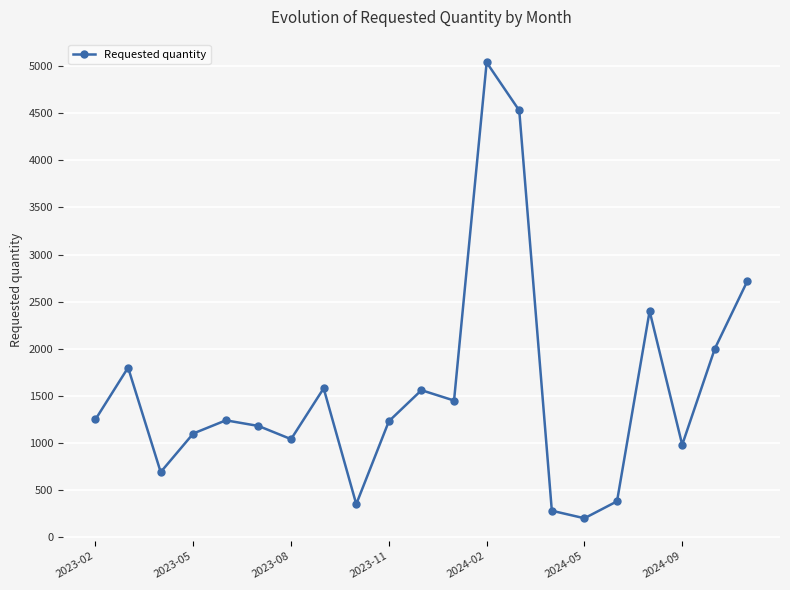

How many points are lower than both their immediate neighbors (excluding endpoints)?

6